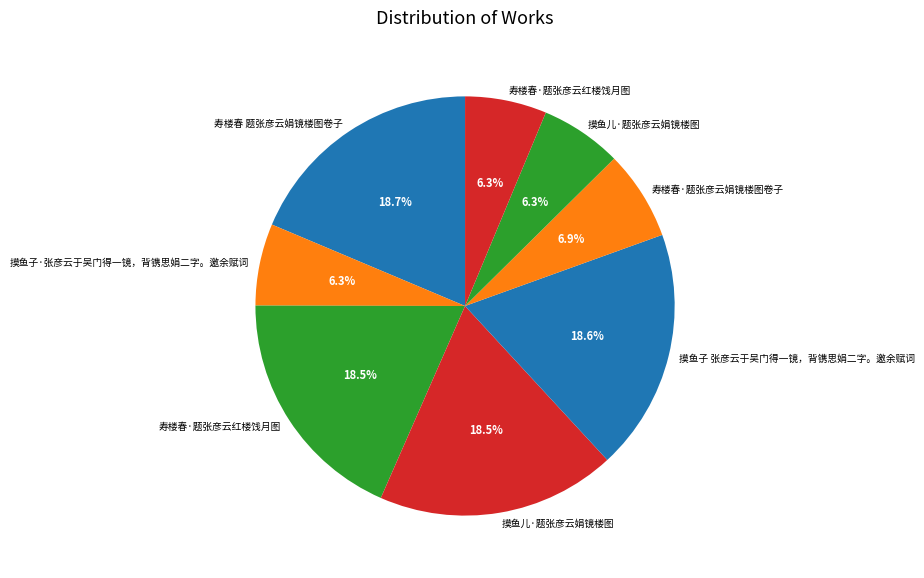

Does any single category account for the majority?

No